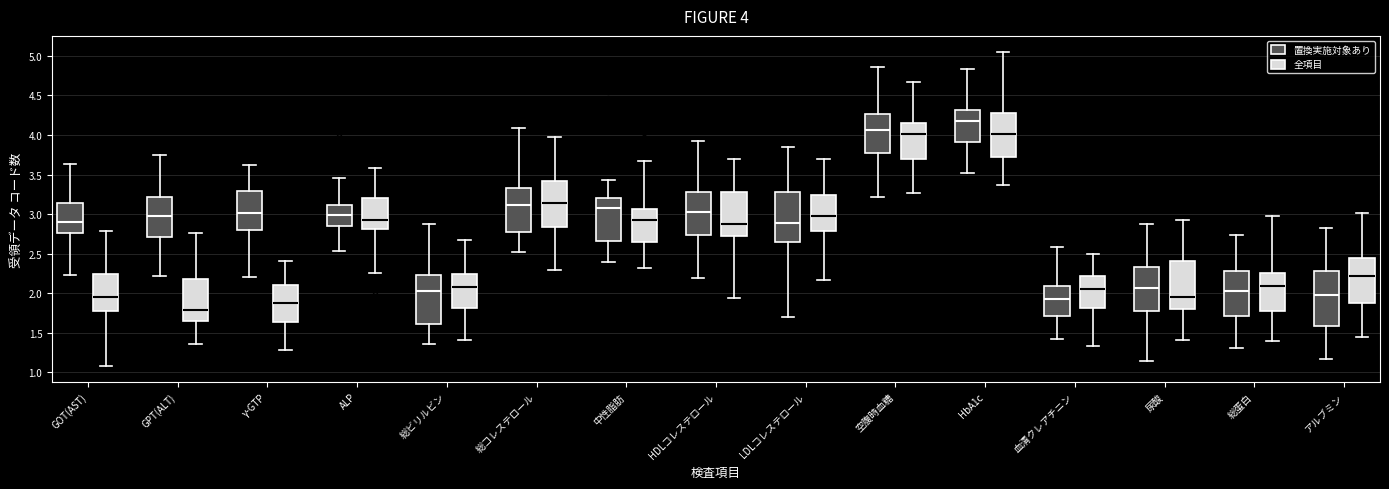

Which box has the highest median line?

HbA1c (置換実施対象あり)